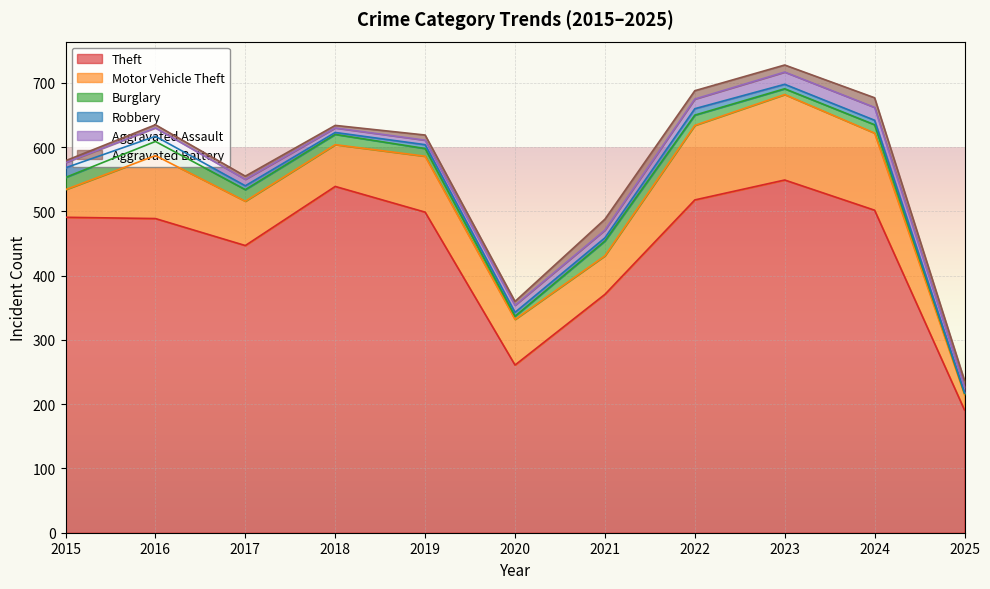

Which category has the lowest value in the Motor Vehicle Theft series?

2025